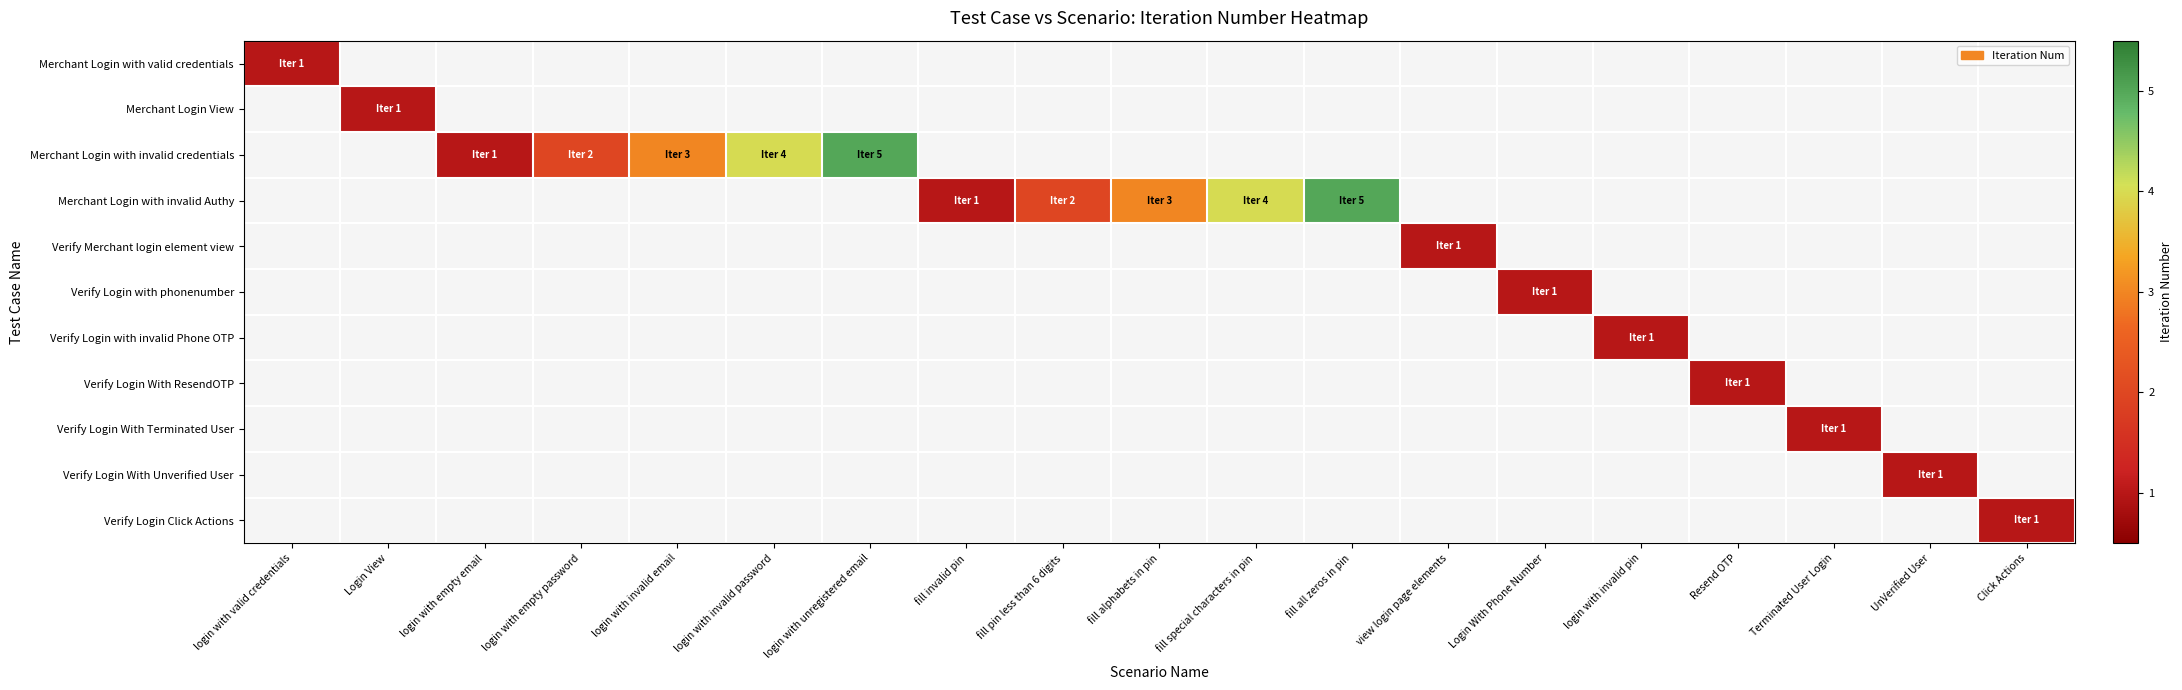

How many values in Verify Login with phonenumber are above zero?

1